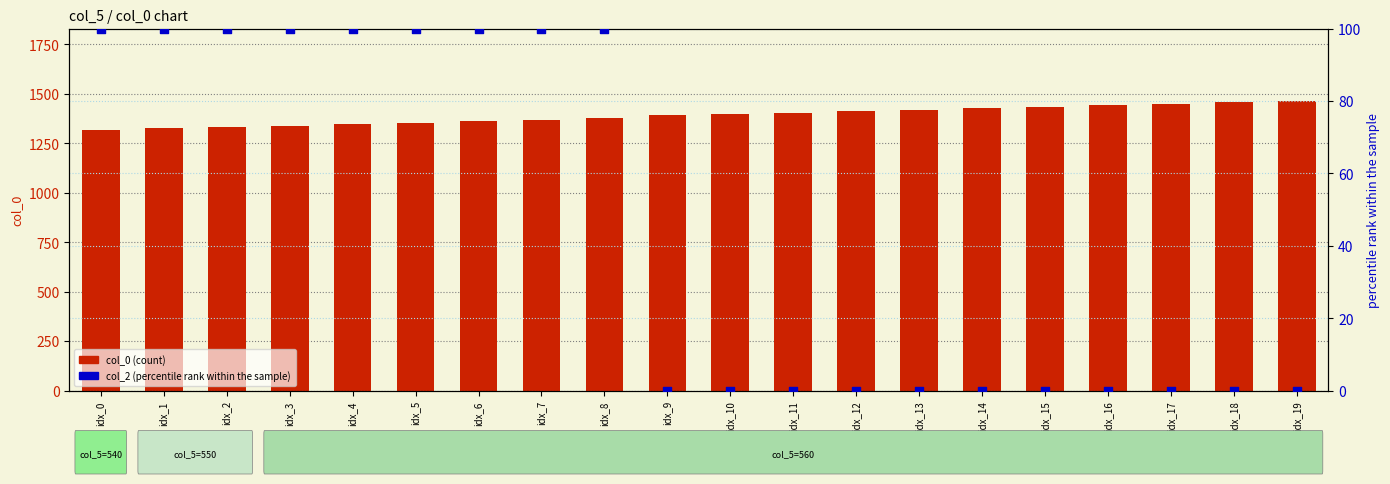

Which series has the largest total across all categories?

col_0 (count)